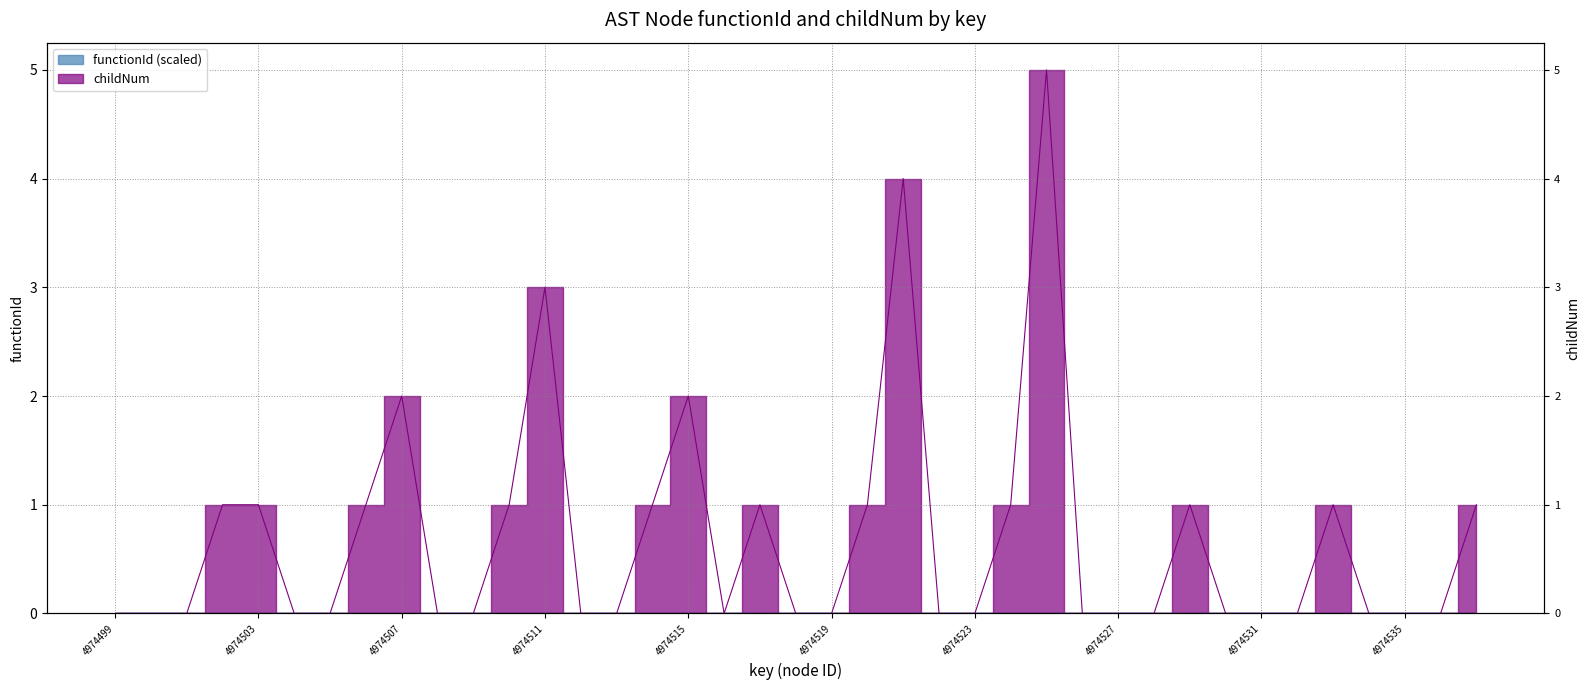

What is the sum of all values?

27